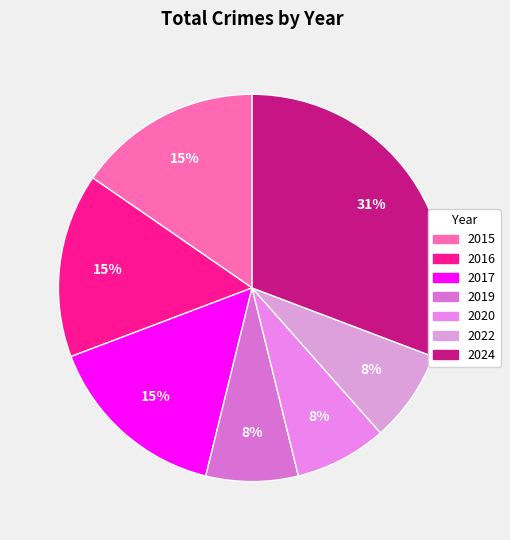

How many segments does this pie chart have?

7